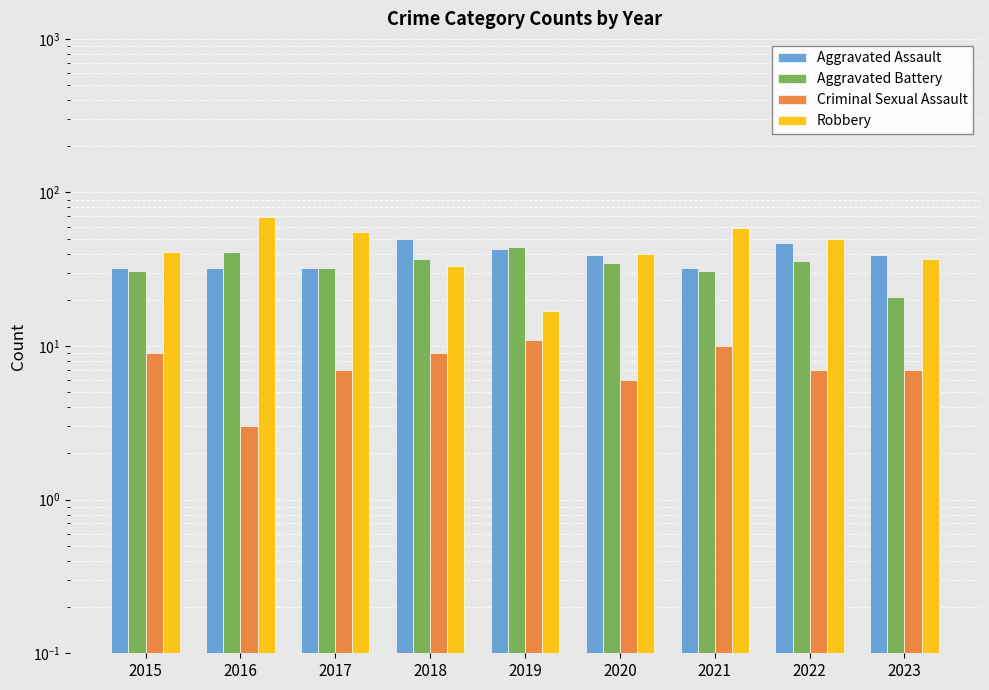

Which label corresponds to the smallest value in the chart?

2016